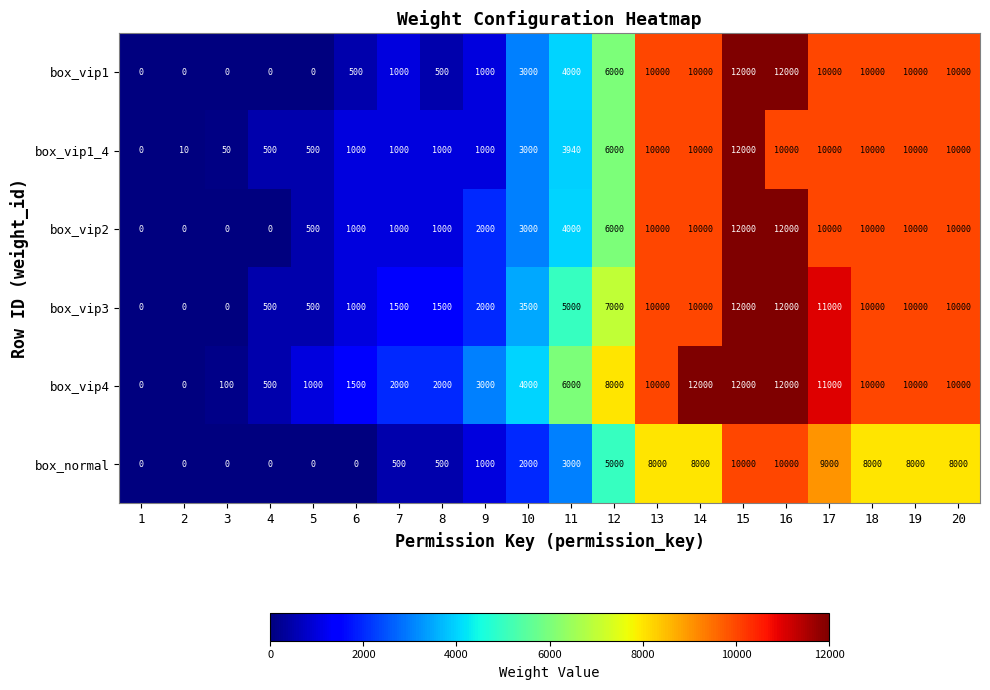

What is the highest value of the box_vip4 series?

12000